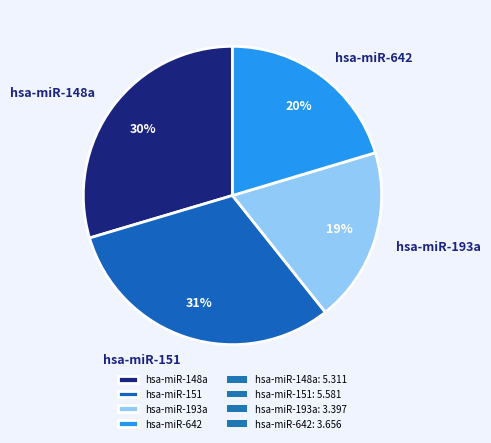

Between hsa-miR-151 and hsa-miR-642, which is larger?

hsa-miR-151